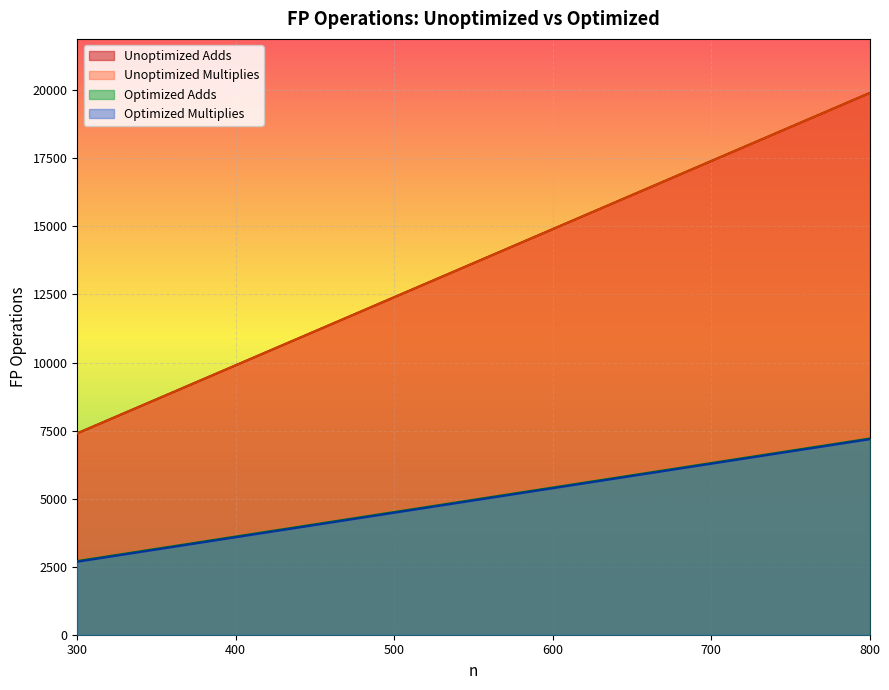

Which series has the largest total across all categories?

Unoptimized Adds